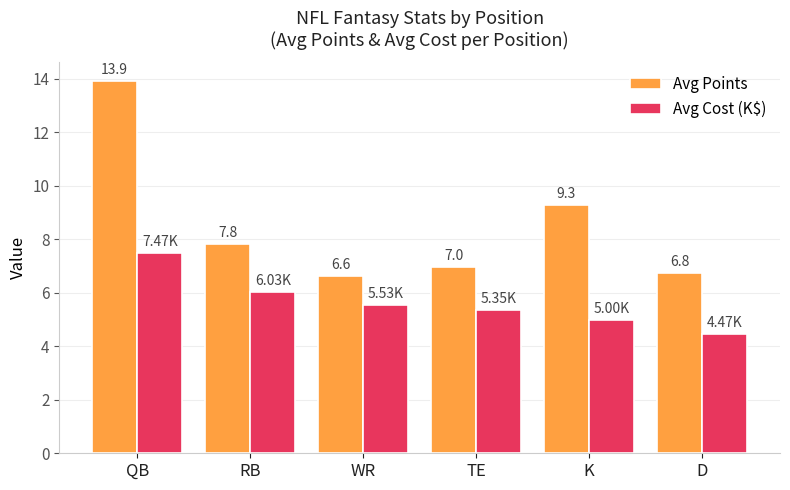

What is the maximum value for Avg Cost (K$)?

7.5